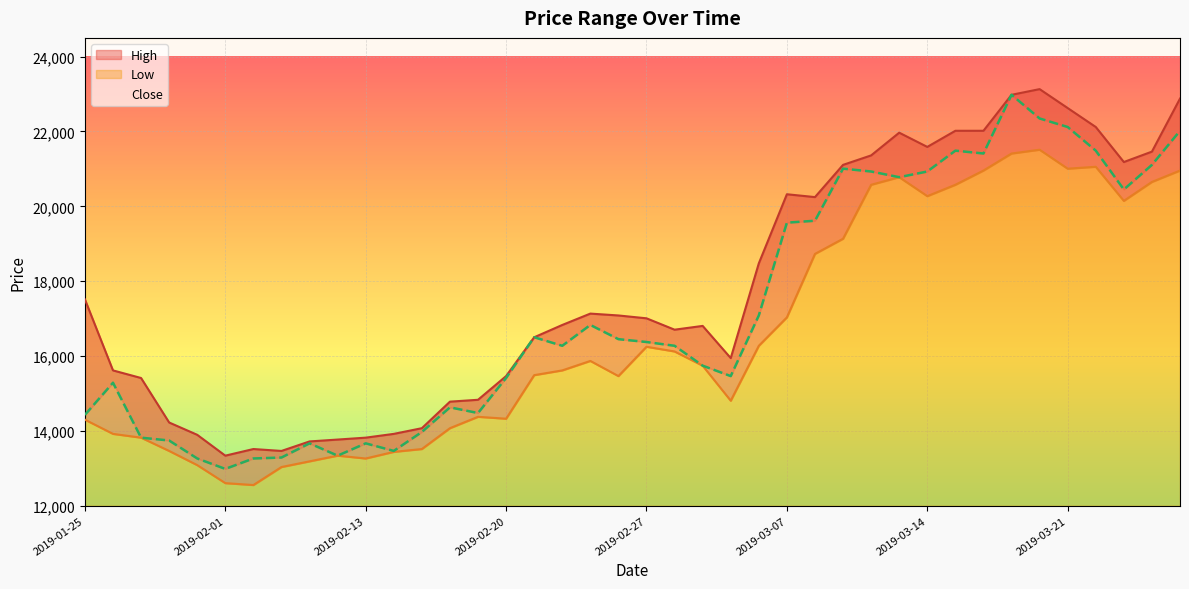

The value of Low at 2019-01-28 is 13919. True or false?

True